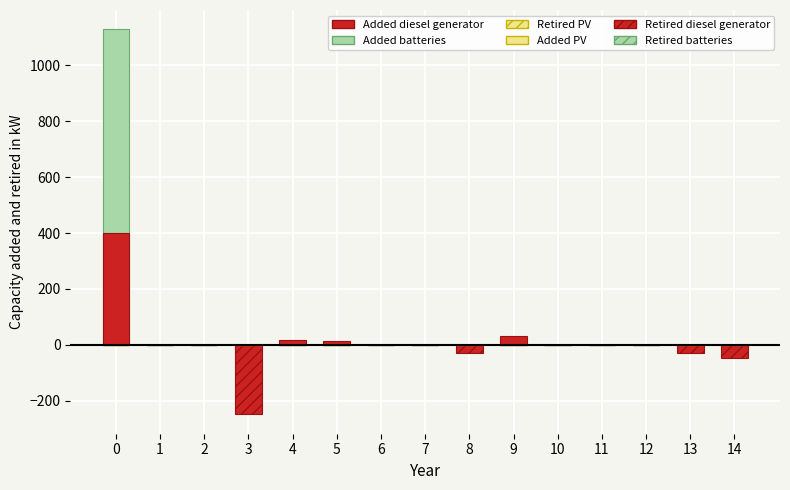

Reading left to right, what are all the values shown in this chart?

Added batteries: 1129	0	0	0	0	0	0	0	0	0	0	0	0	0	0
Retired batteries: 0	0	0	0	0	0	0	0	0	0	0	0	0	0	0
Added diesel generator: 400	0	0	0	16	14	0	0	0	30	0	0	0	0	0
Retired diesel generator: 0	0	0	-249	0	0	0	0	-30	0	0	0	0	-30	-46
Added PV: 0	0	0	0	0	0	0	0	0	0	0	0	0	0	0
Retired PV: 0	0	0	0	0	0	0	0	0	0	0	0	0	0	0